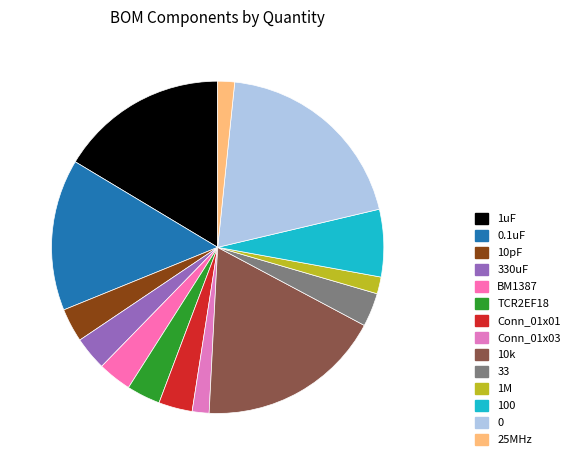

To the nearest percent, what percentage of the pie is 33?

3%